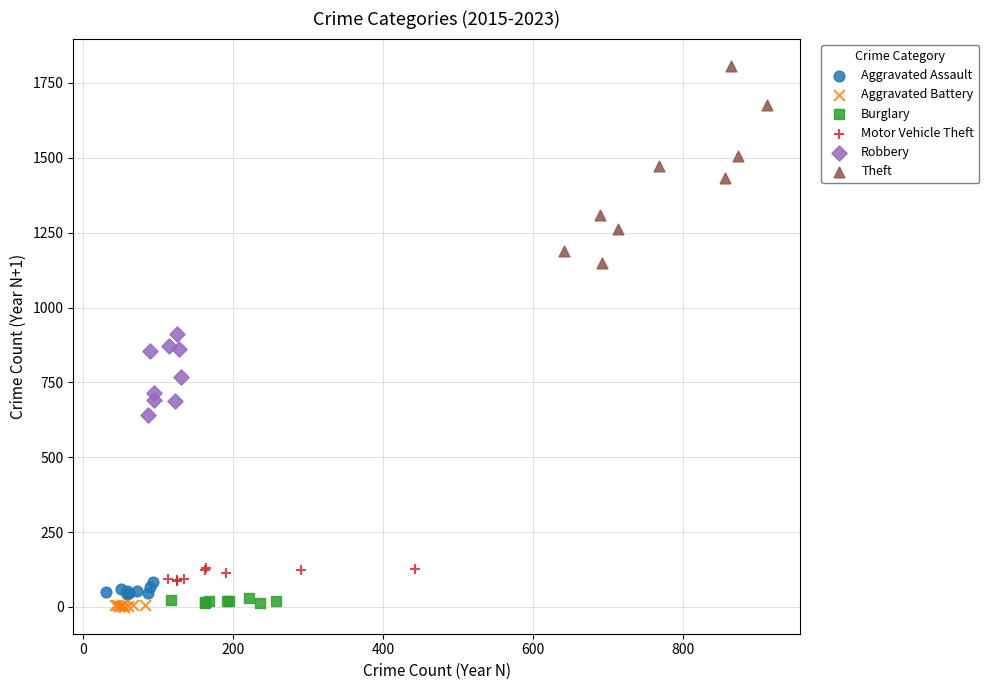

Which series has the largest Y range (max minus min)?

Theft